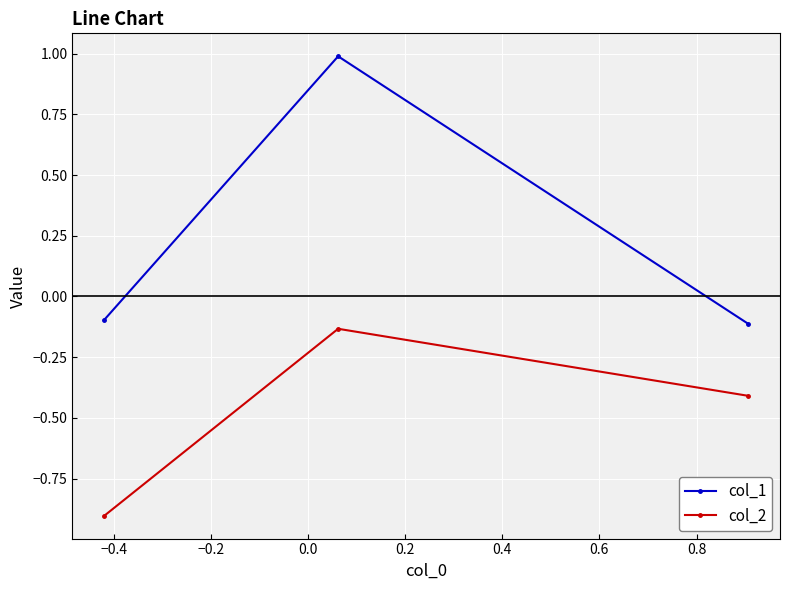

List the series in order of their overall mean, lowest first.

col_2, col_1